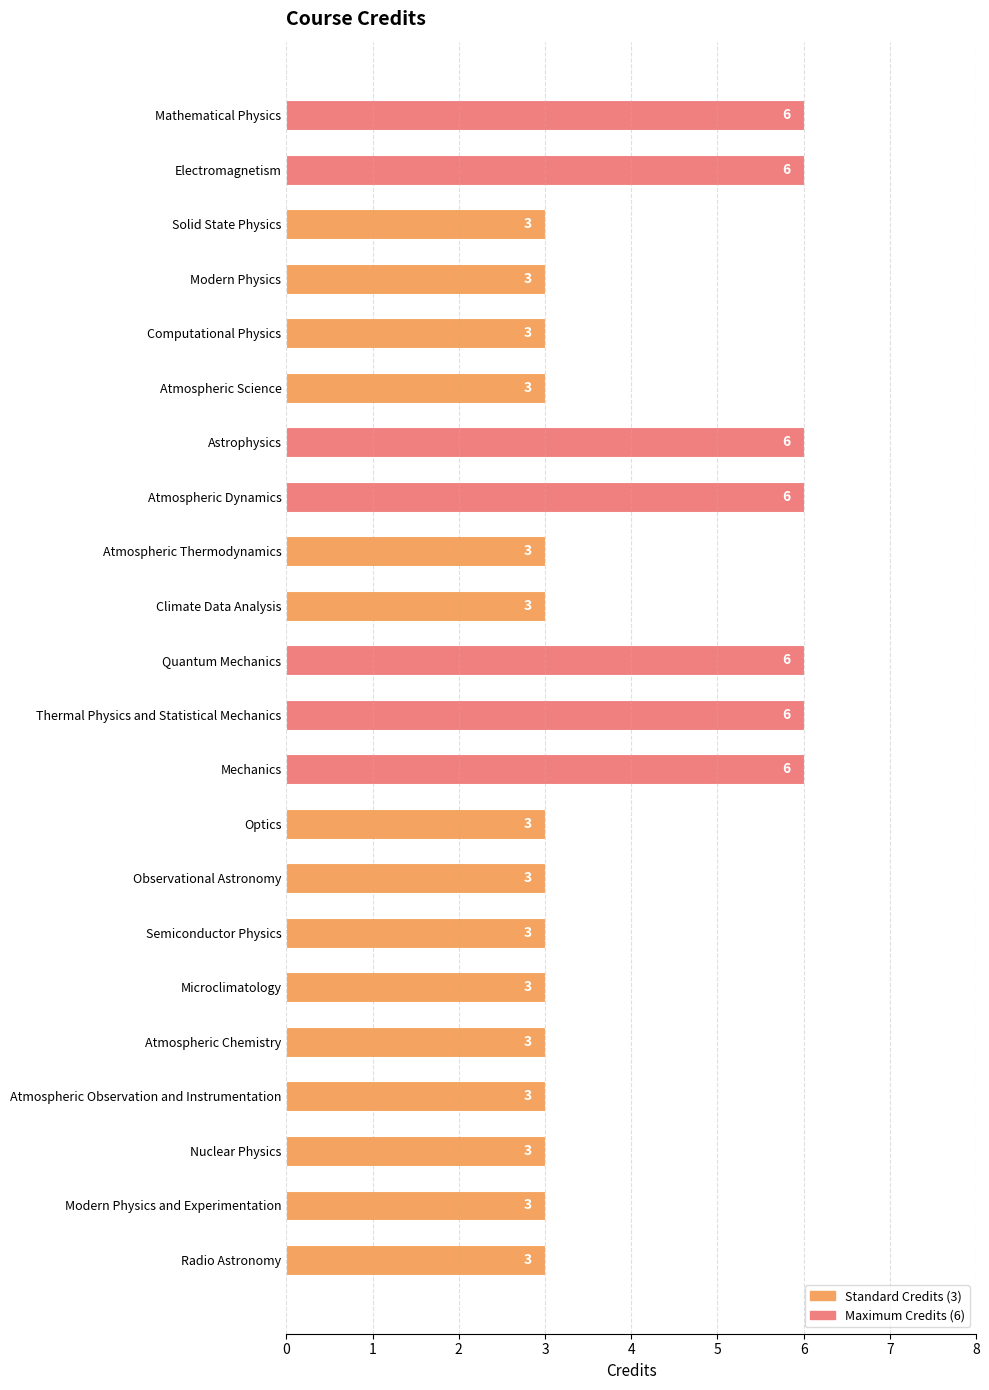

Reading top to bottom, transcribe all the data shown in this chart.

6	6	3	3	3	3	6	6	3	3	6	6	6	3	3	3	3	3	3	3	3	3